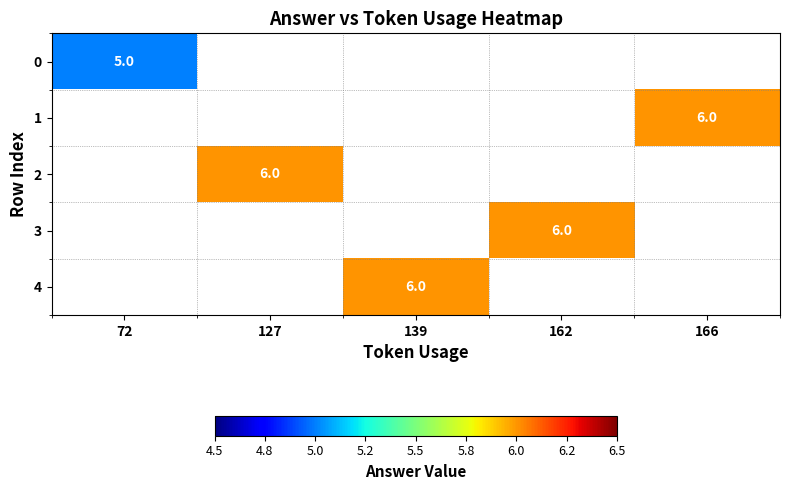

The 1 series shows 4.0 at 166. True or false?

False